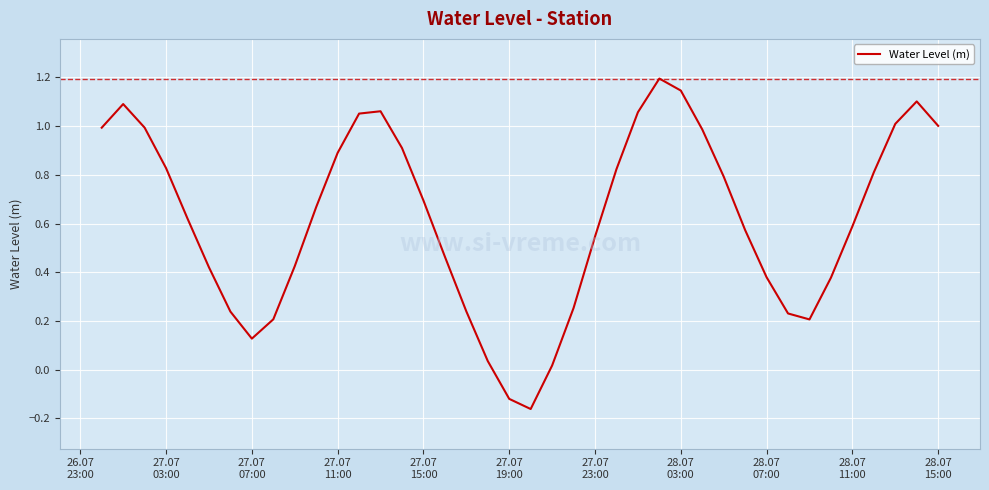

What is the greatest value displayed?

1.2